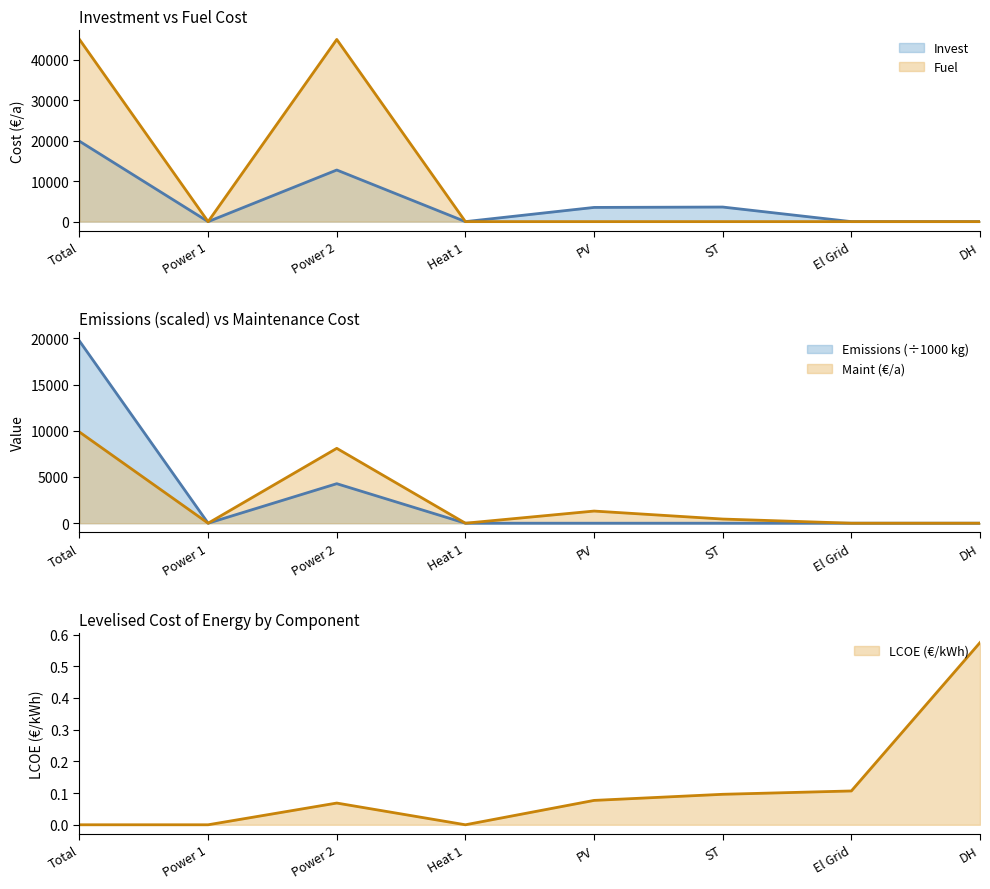

Rank the series at ST from highest to lowest value.

Invest, Maint, LCOE, Fuel, Emissions